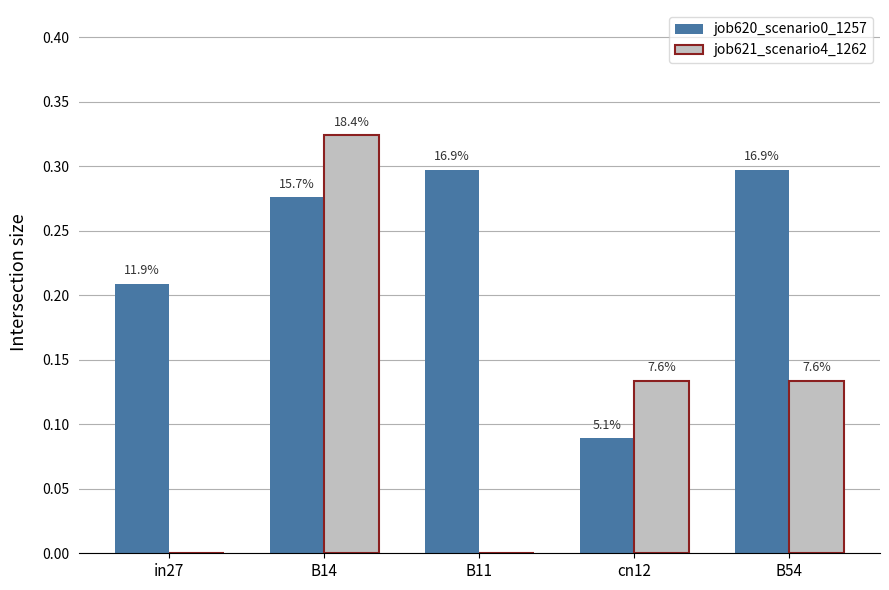

What are all the series names shown in the legend?

job620_scenario0_1257, job621_scenario4_1262